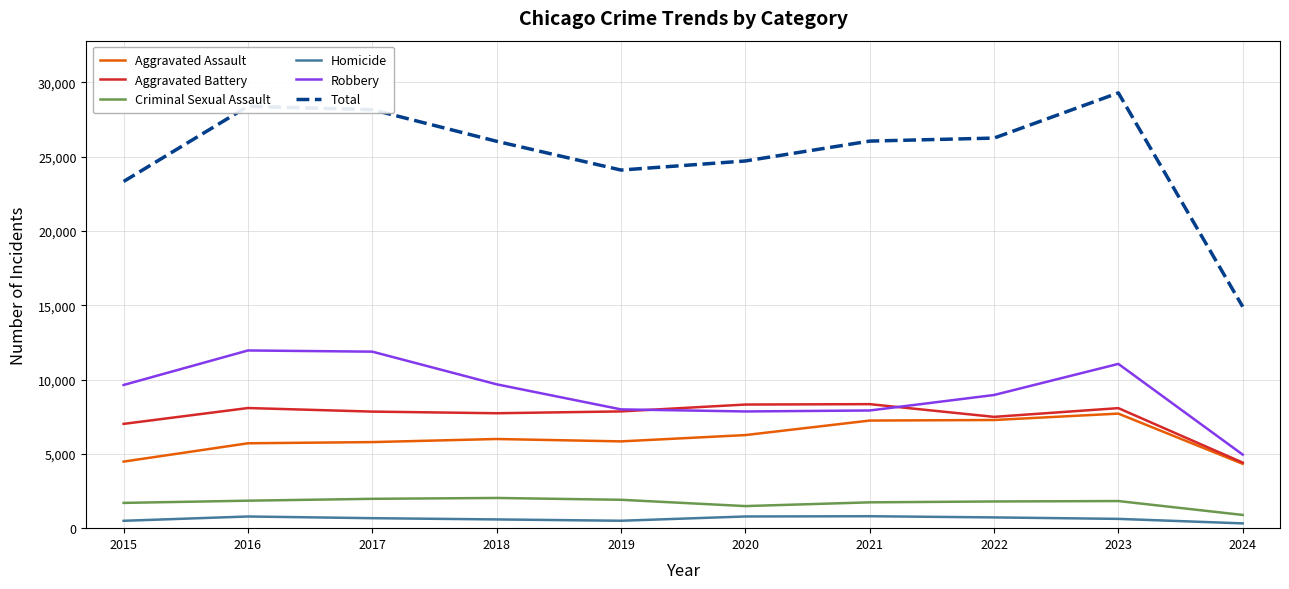

What is the minimum value for Total?

14906